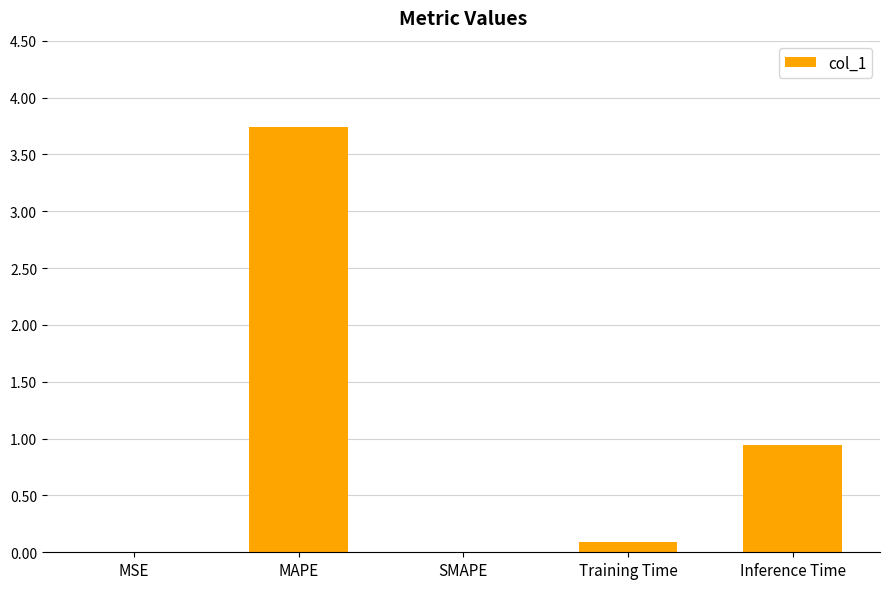

True or false: the data shows 0.1 at Training Time.

True